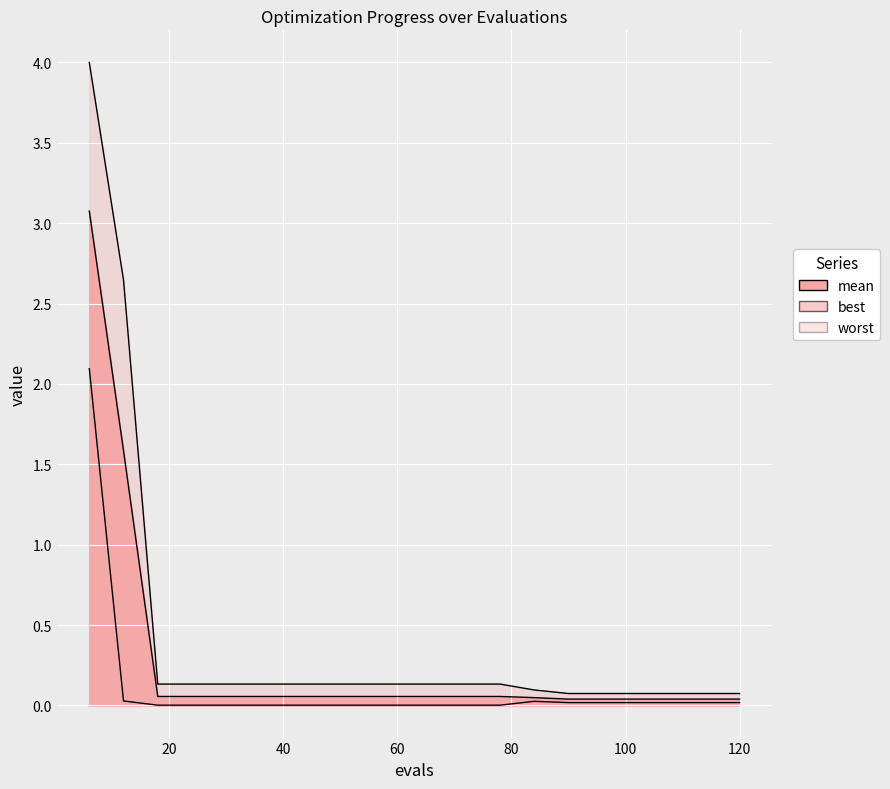

Which has a higher value, 18 or 6?

6